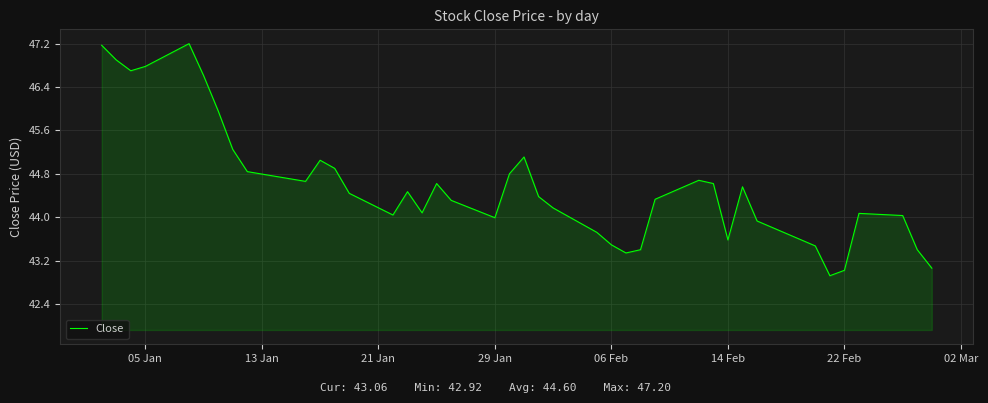

What is the greatest value displayed?

47.2